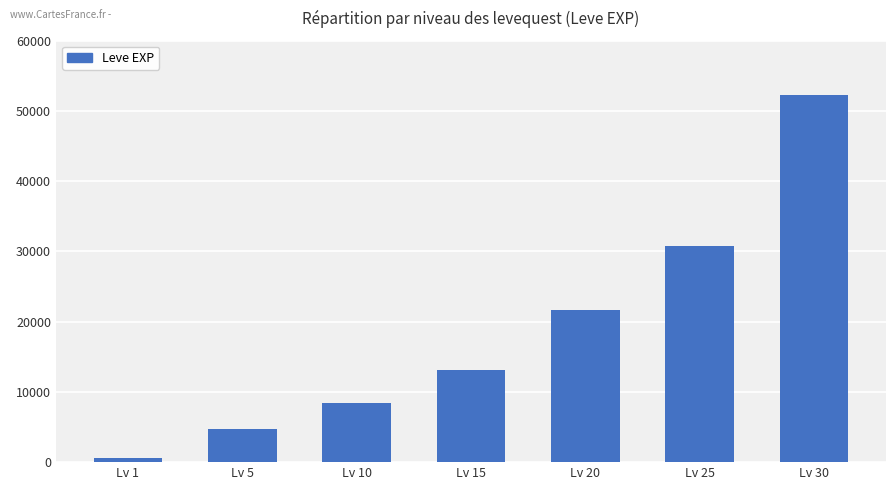

Is it true that the value at Lv 15 is 13060?

True